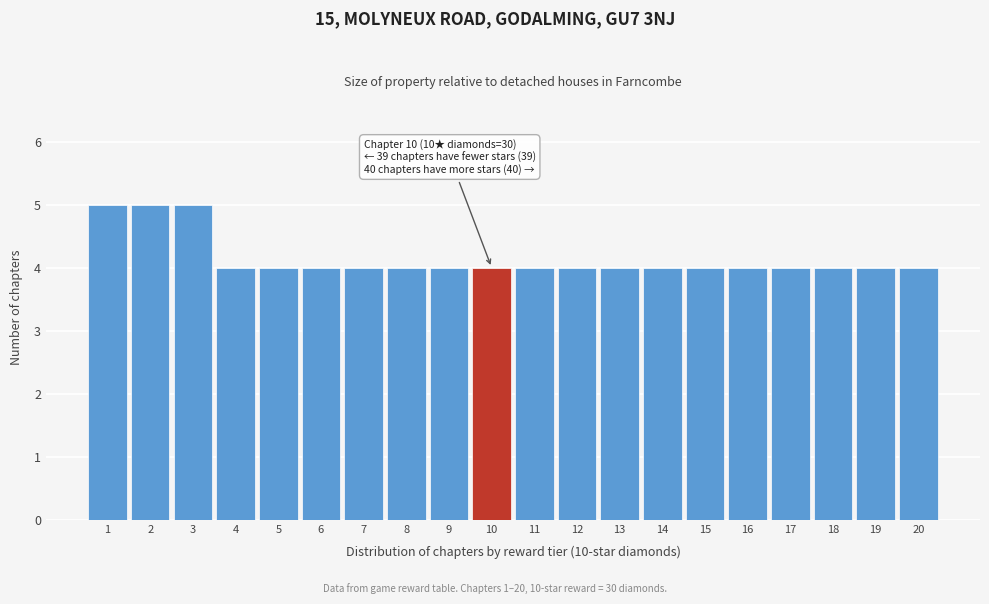

Reading left to right, list all the values displayed in this chart.

1=5	2=5	3=5	4=4	5=4	6=4	7=4	8=4	9=4	10=4	11=4	12=4	13=4	14=4	15=4	16=4	17=4	18=4	19=4	20=4